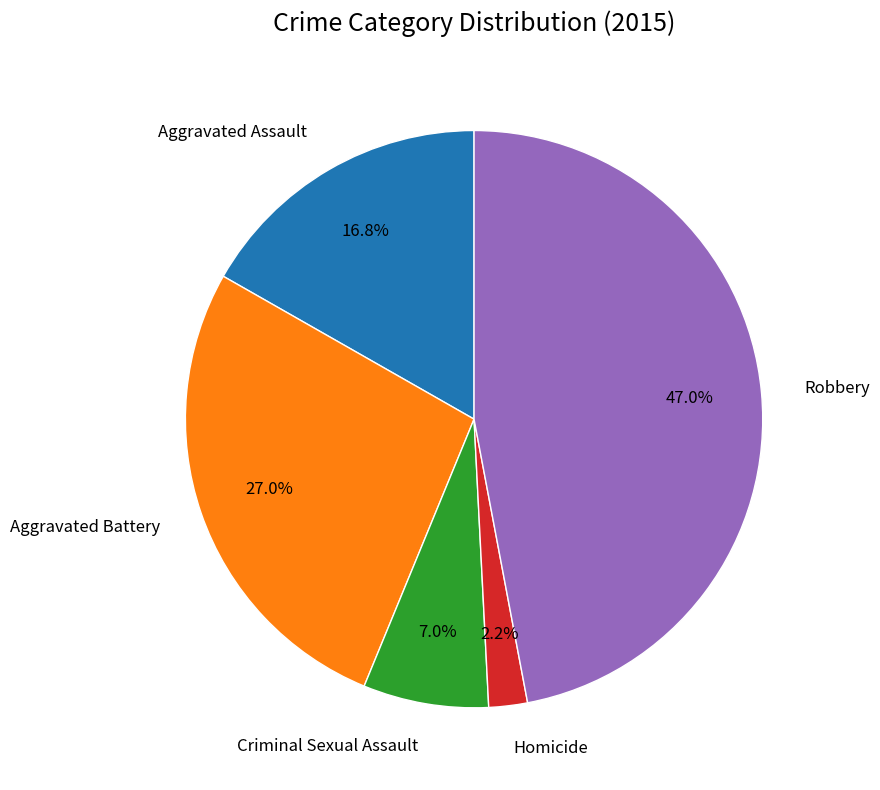

Does any single category account for the majority?

No